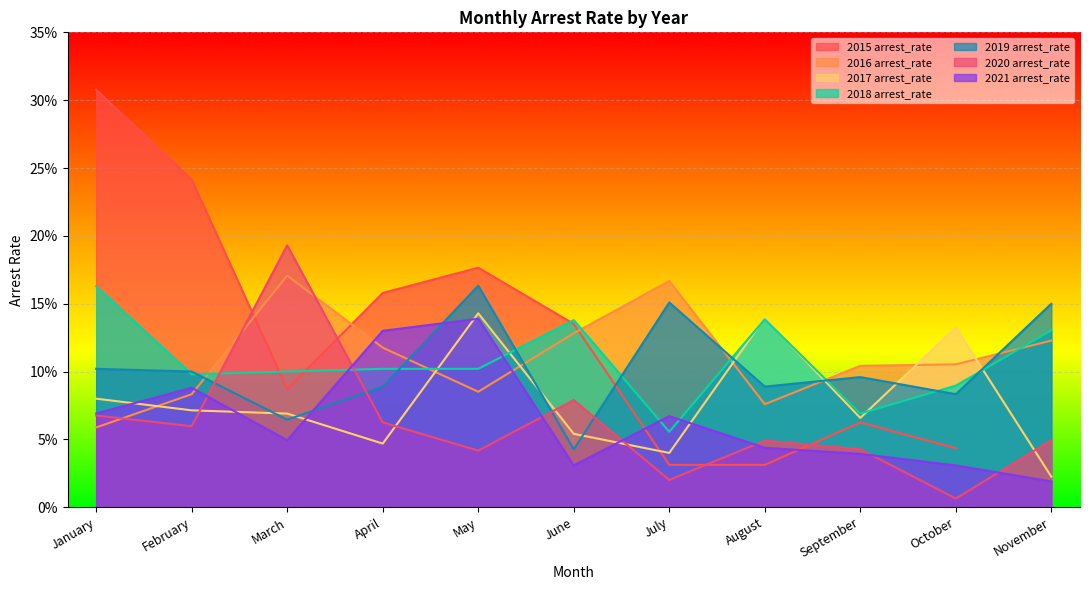

What is the sum of the 2021 arrest_rate values at October and July?

0.1